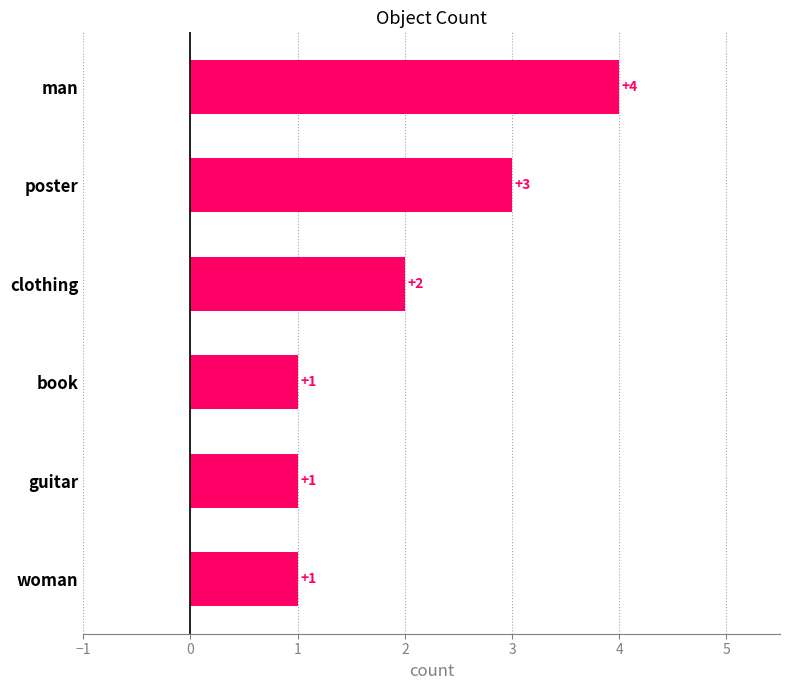

Approximately how many times larger is the value at clothing compared to guitar?

2.0